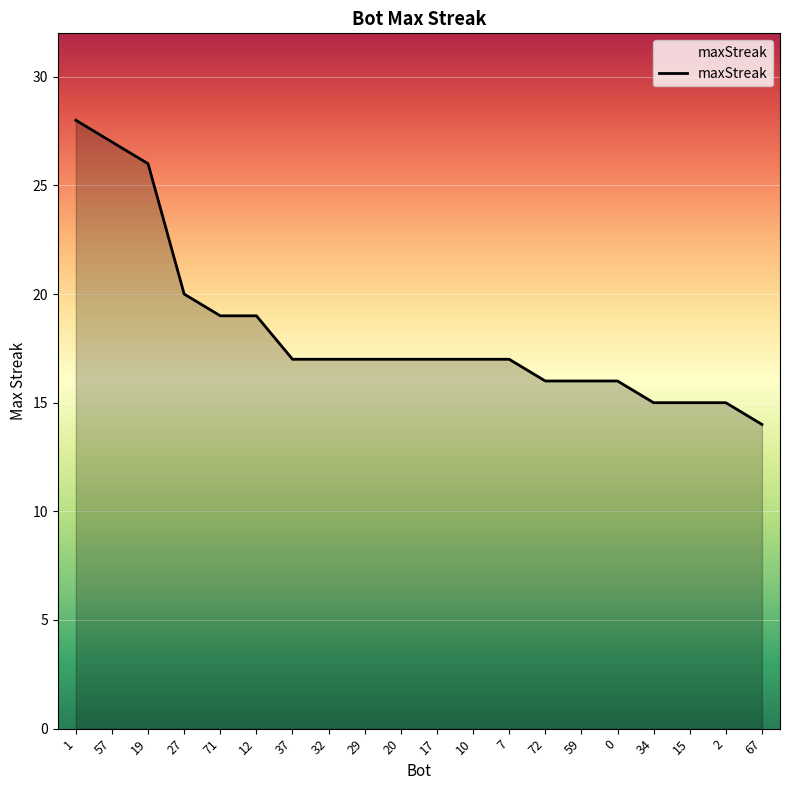

Between 27 and 15, which is larger?

27